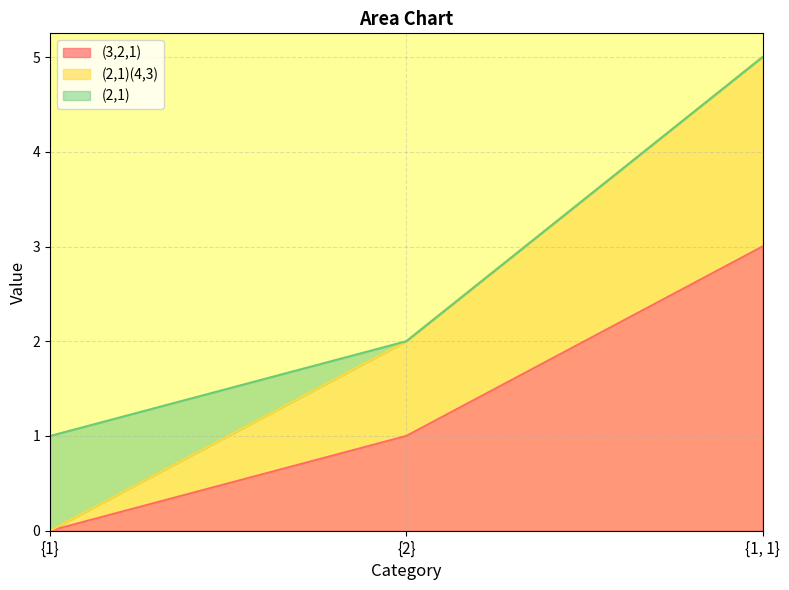

Between {2} and {1, 1}, which series saw the biggest shift?

(2,1)(4,3)